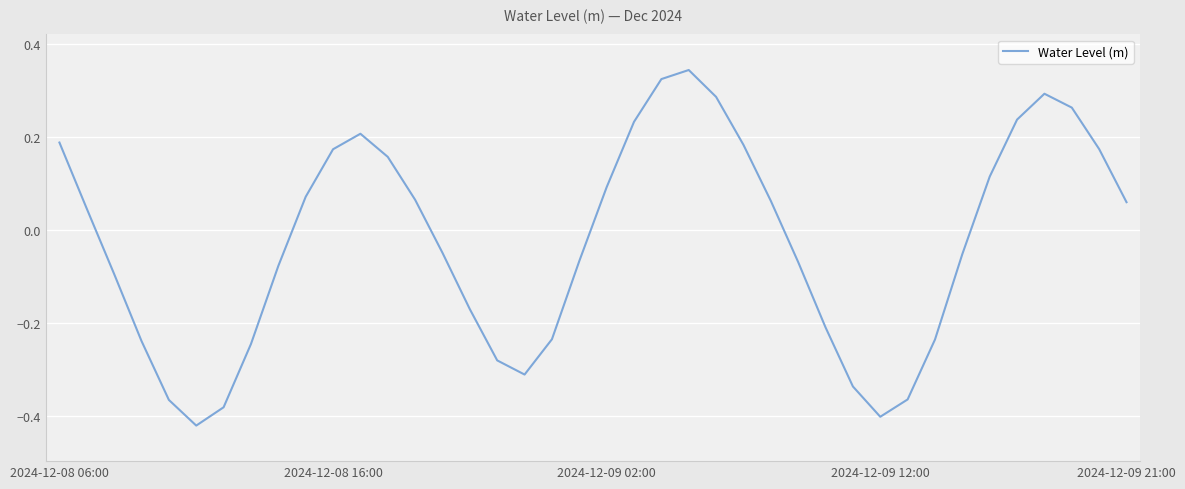

What is the difference between the maximum and minimum values?

0.8